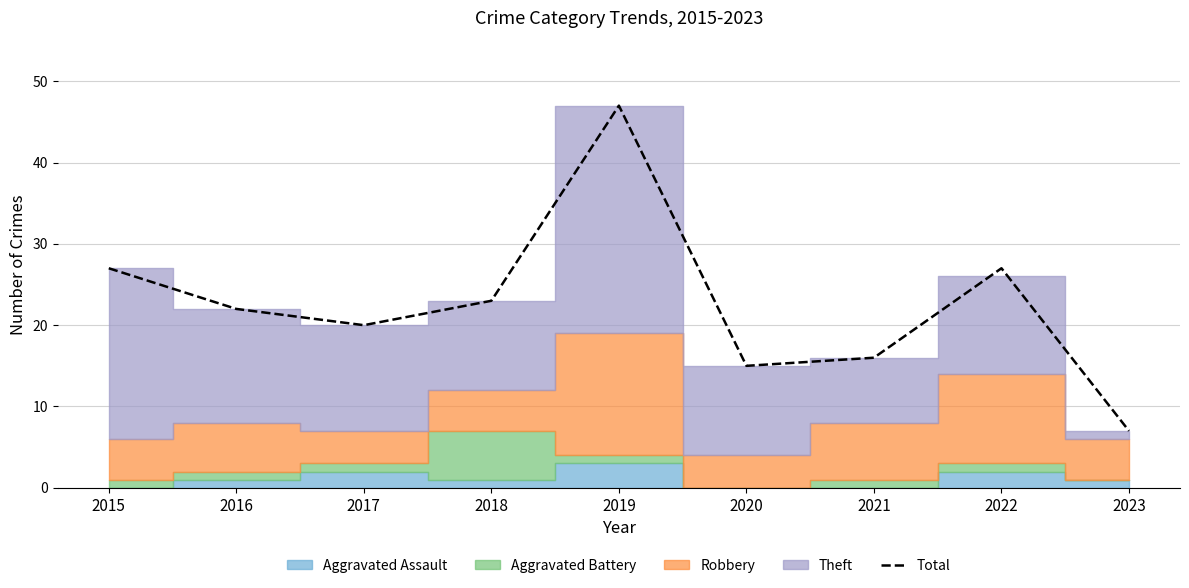

True or false: there are more than 2 points higher than both neighbors.

False